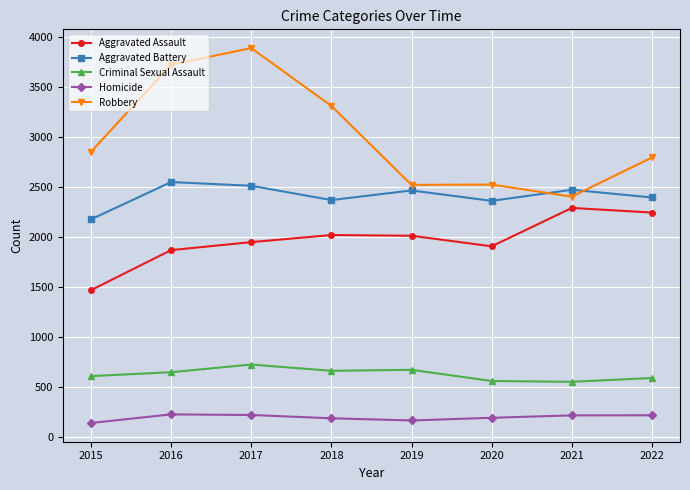

Is this an area chart (filled region under the line)?

No